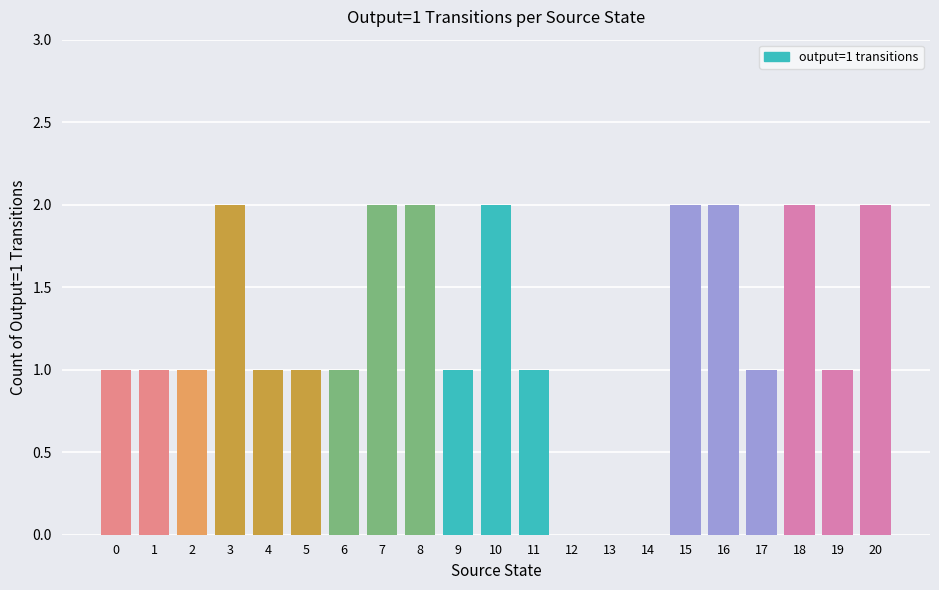

Does the chart contain stacked bars?

No